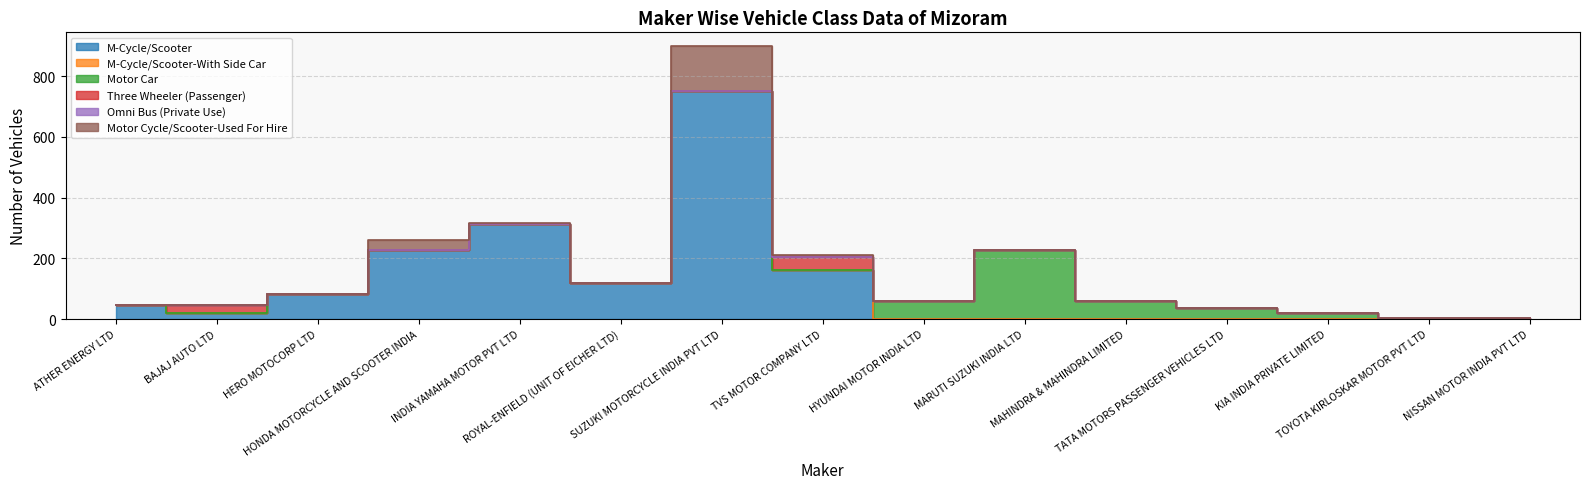

What is the spread (max minus min) of values at ATHER ENERGY LTD?

47